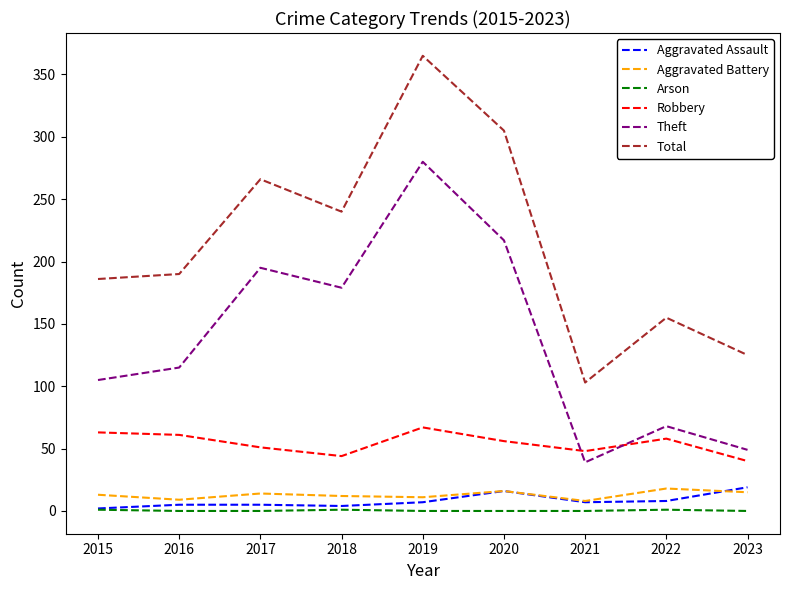

Which series has the widest spread of values?

Total